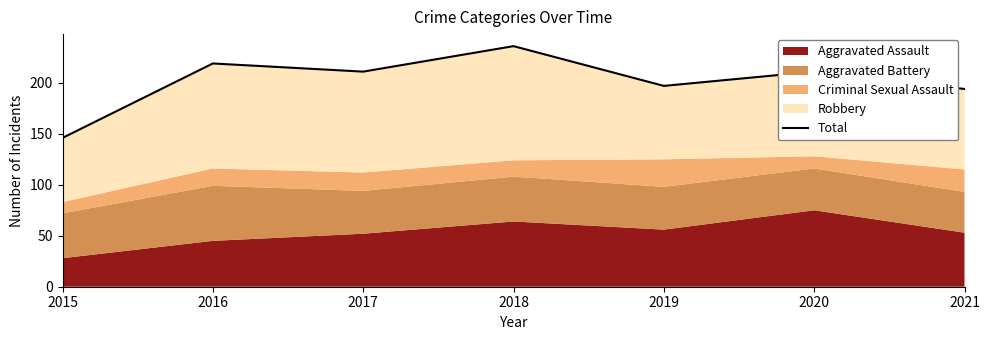

What is the value of the 4th point from the left?

236